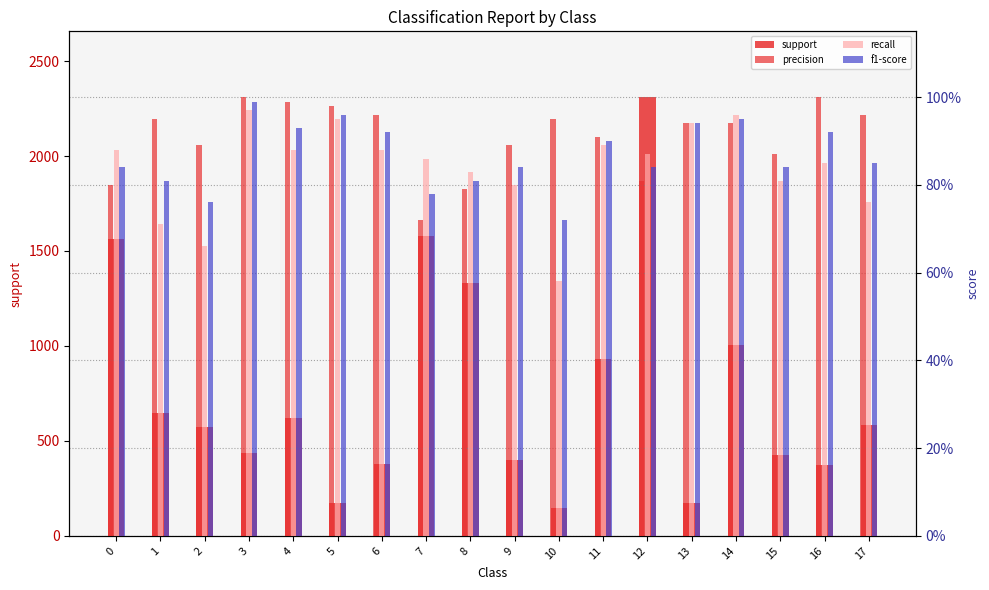

Are the bars horizontal?

No